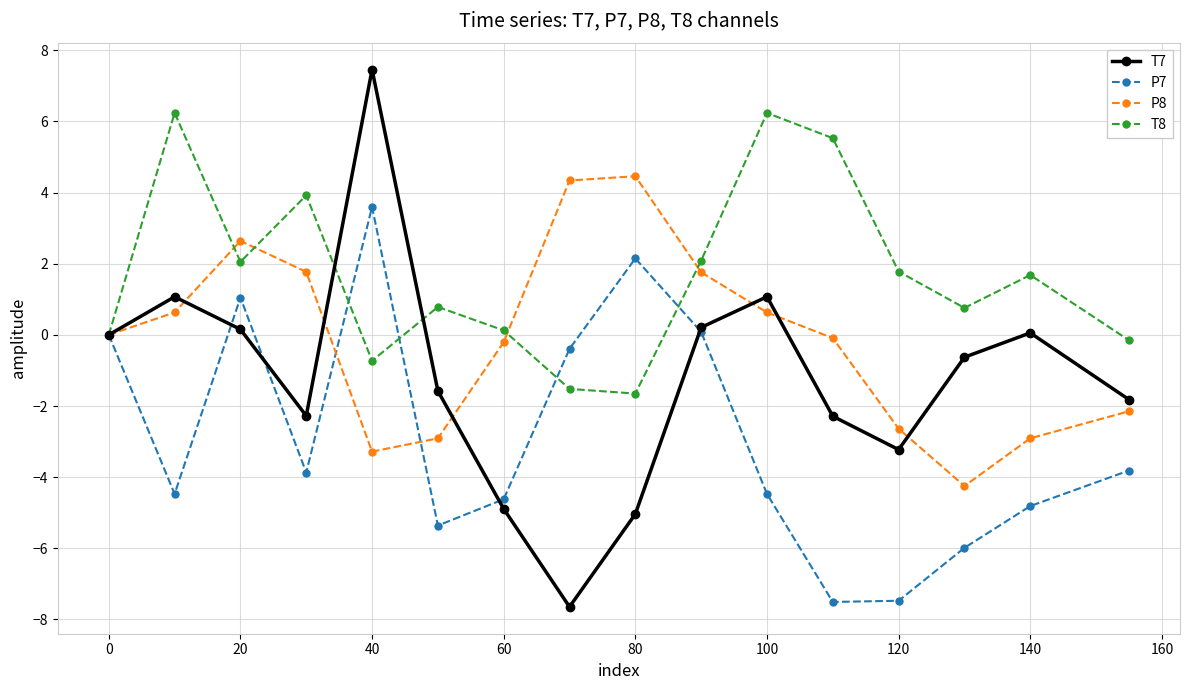

How many distinct data groups are displayed?

4